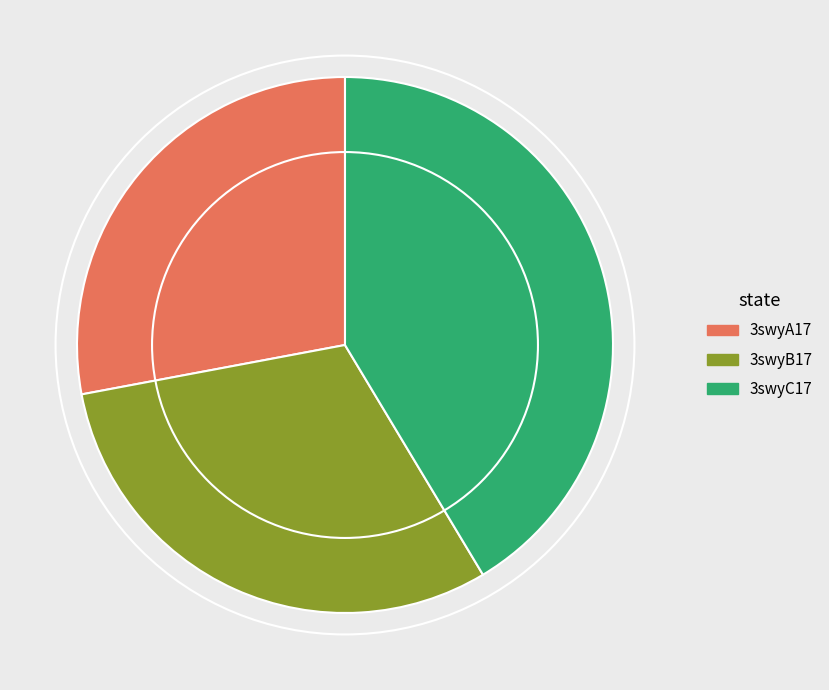

Which has a higher value, 3swyA17 or 3swyB17?

3swyB17